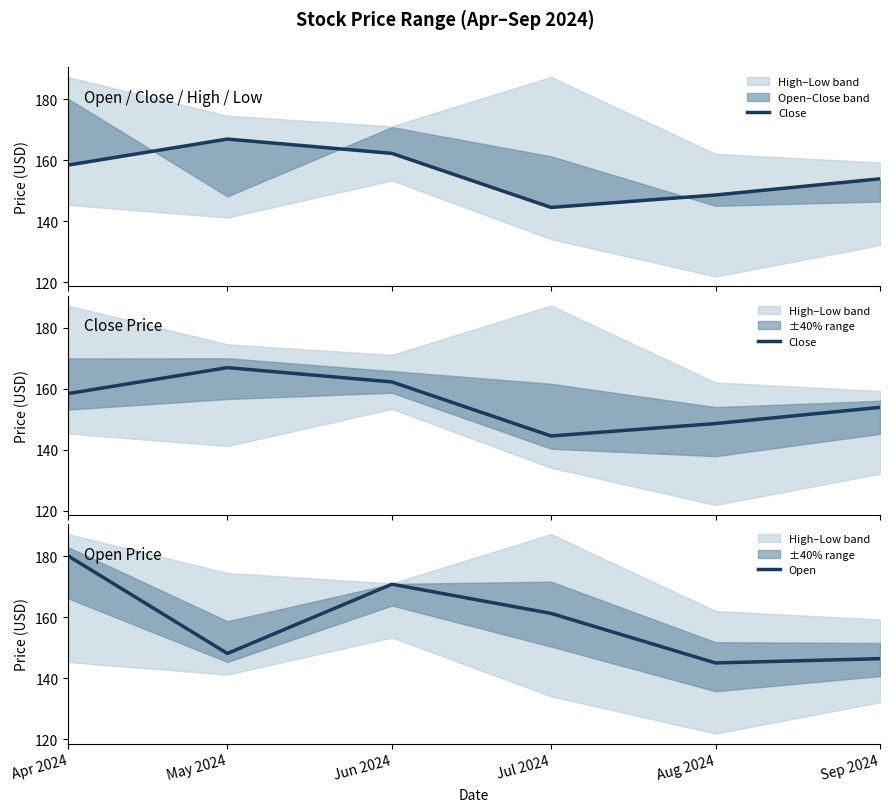

What is the difference between the highest and lowest values at Jun 2024?

8.6